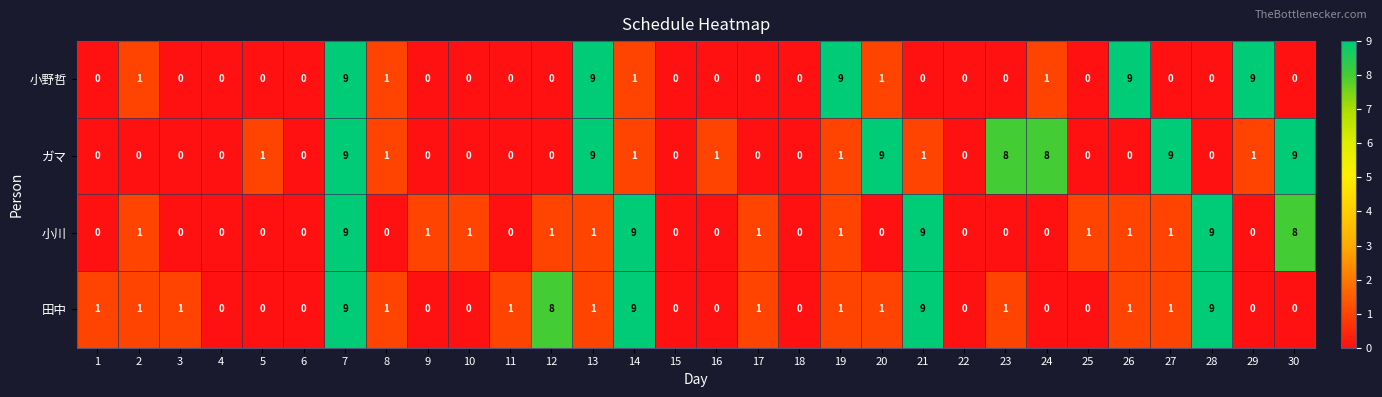

Count the ガマ values in the range 0 to 1.

23